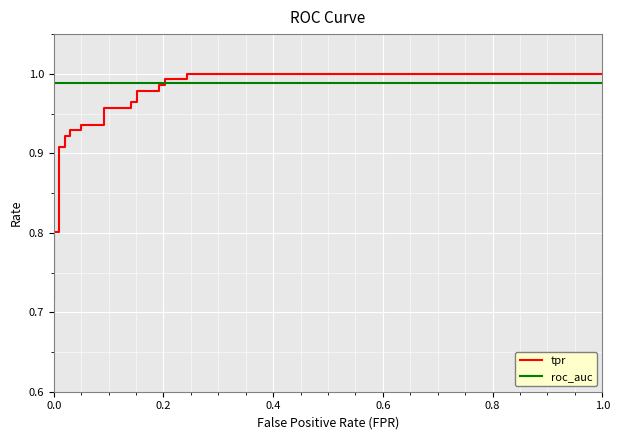

What is the label of the 5th point from the left?

0.8